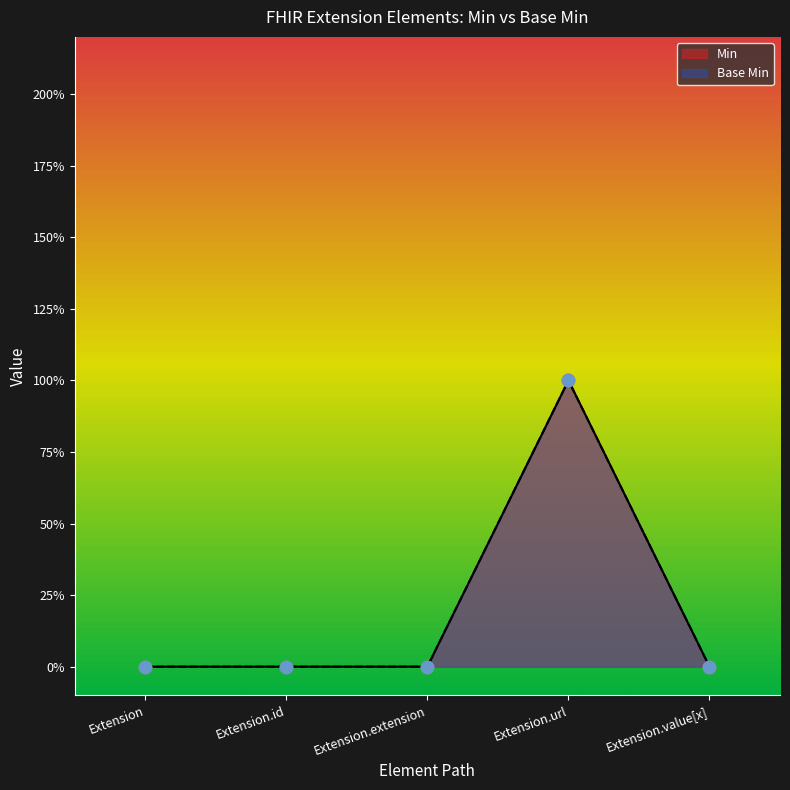

Which series has the widest spread of Y values?

Min